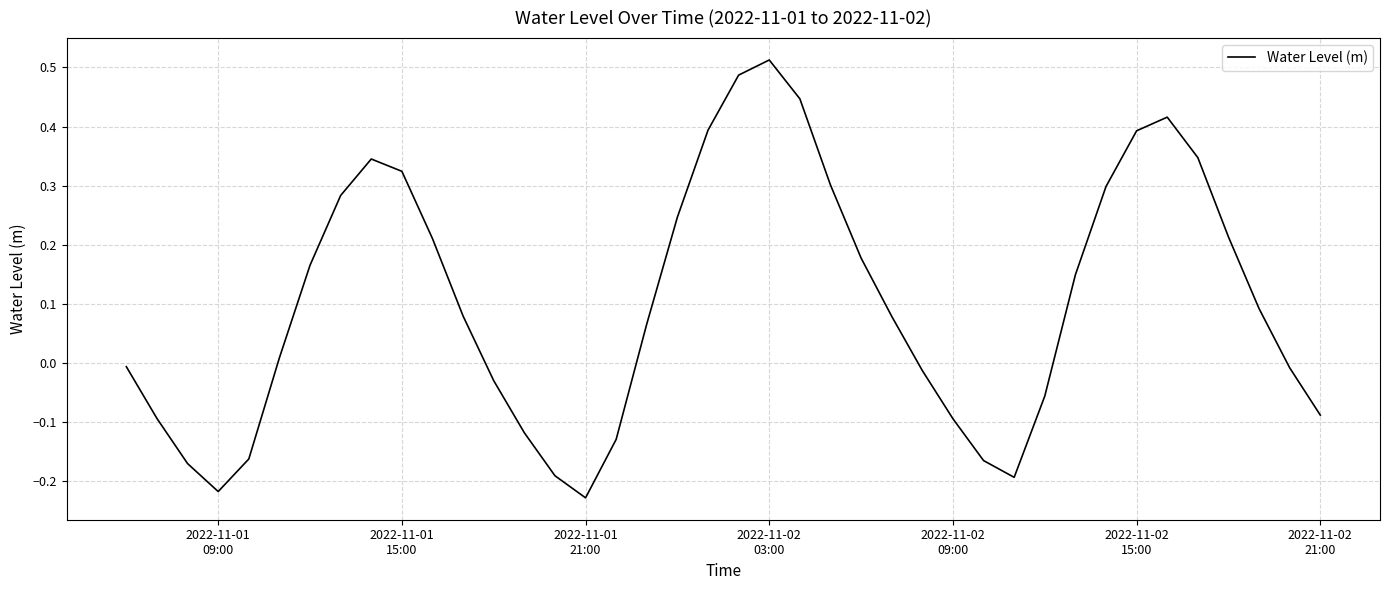

What is the difference between the maximum and minimum values?

0.7